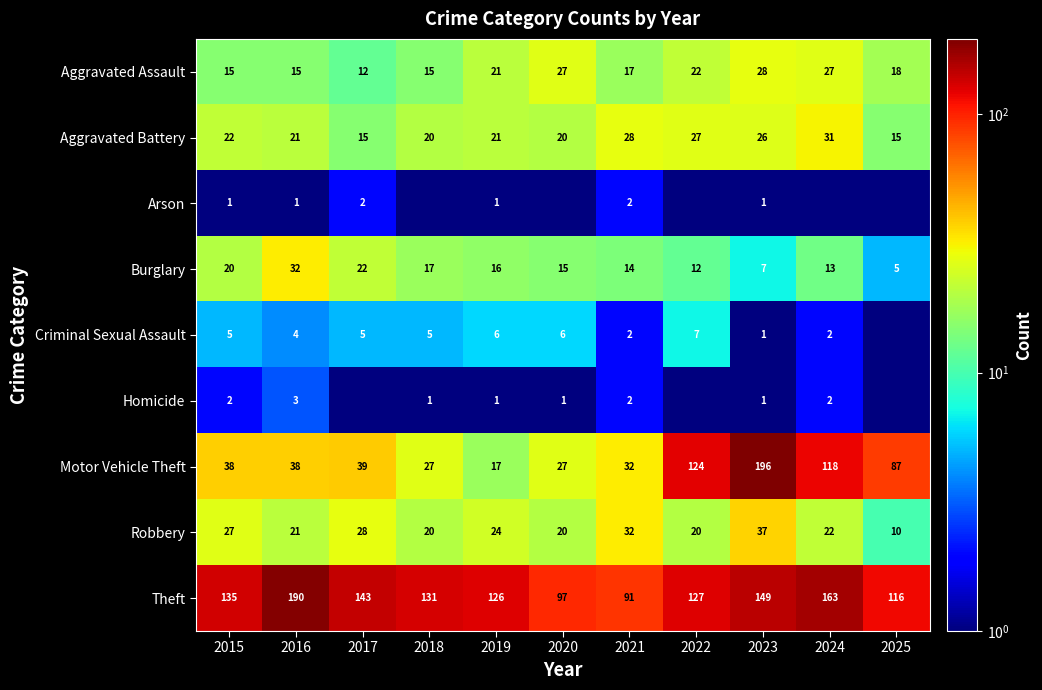

Between 2020 and 2019, which is larger?

2020